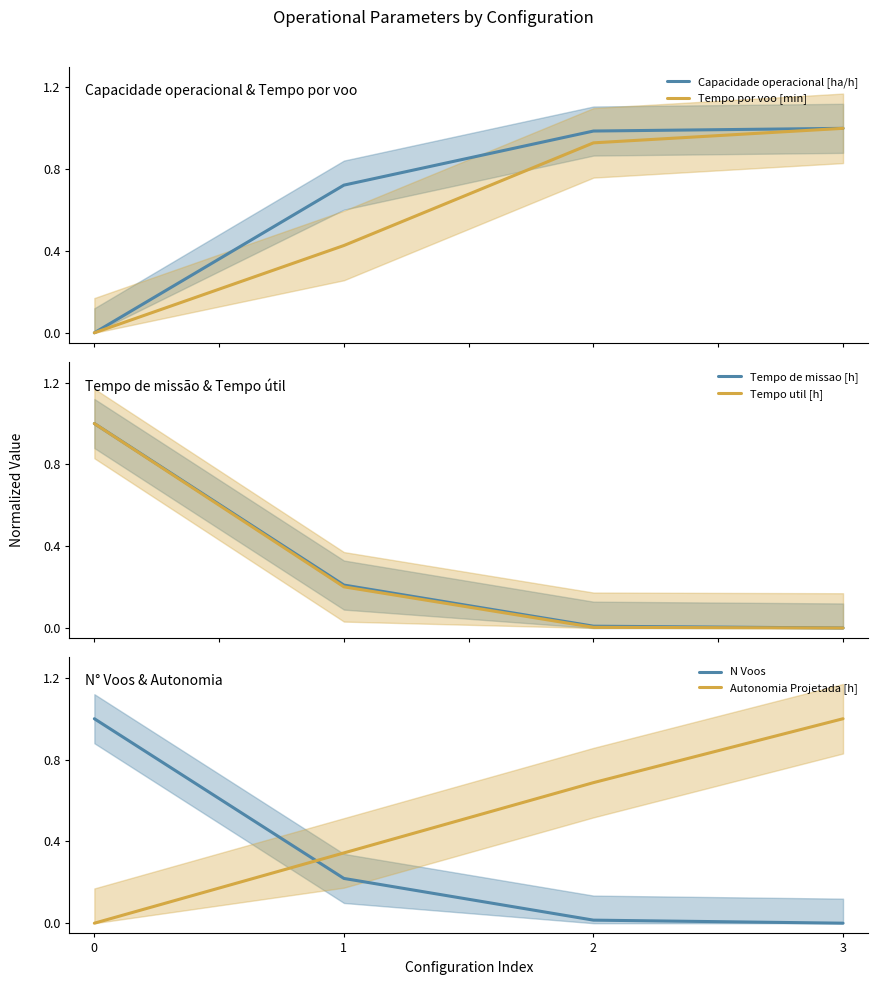

Reading right to left, extract all data points from this chart.

Capacidade operacional [ha/h]: 1.0	1.0	0.7	0.0
Tempo por voo [min]: 1.0	0.9	0.4	0.0
Tempo de missao [h]: 0.0	0.0	0.2	1.0
Tempo util [h]: 0.0	0.0	0.2	1.0
N Voos: 0.0	0.0	0.2	1.0
Autonomia Projetada [h]: 1.0	0.7	0.3	0.0